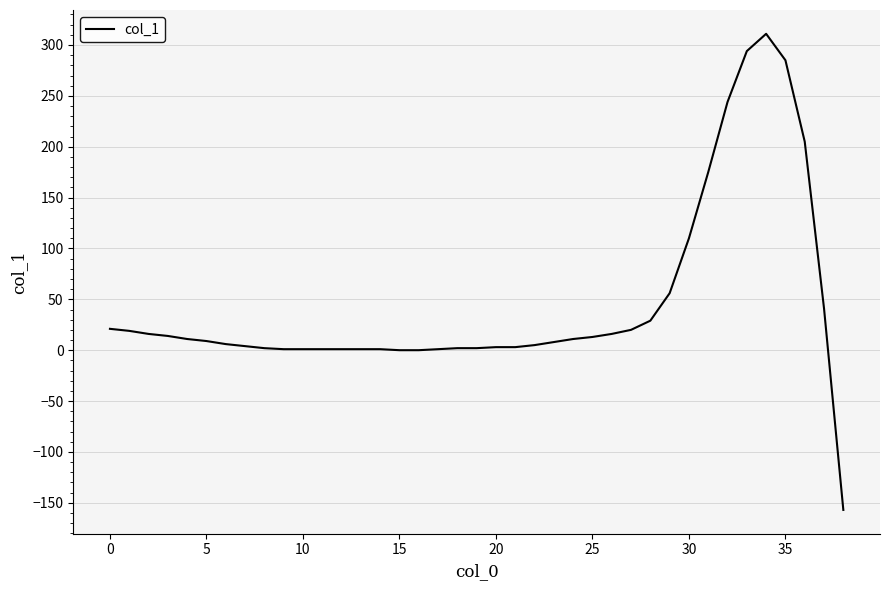

What is the difference between the maximum and minimum values?

468